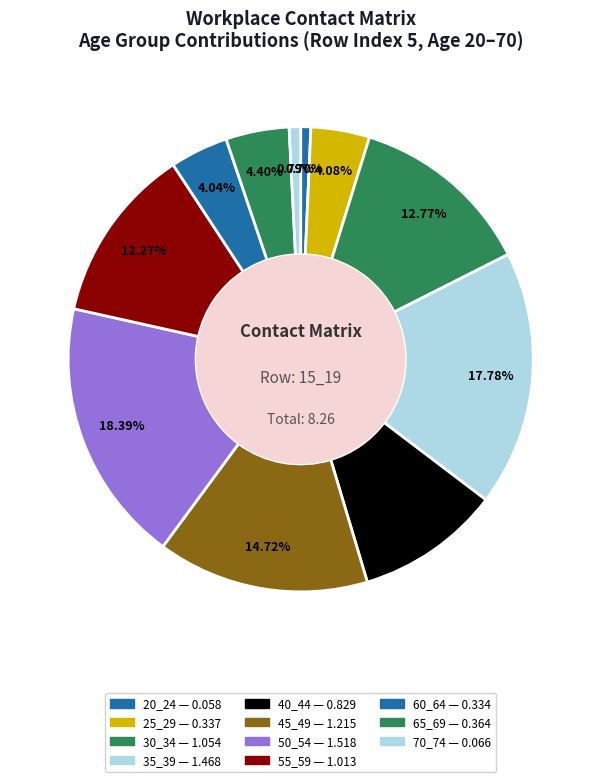

The 60_64 slice represents 4% of the pie. True or false?

True